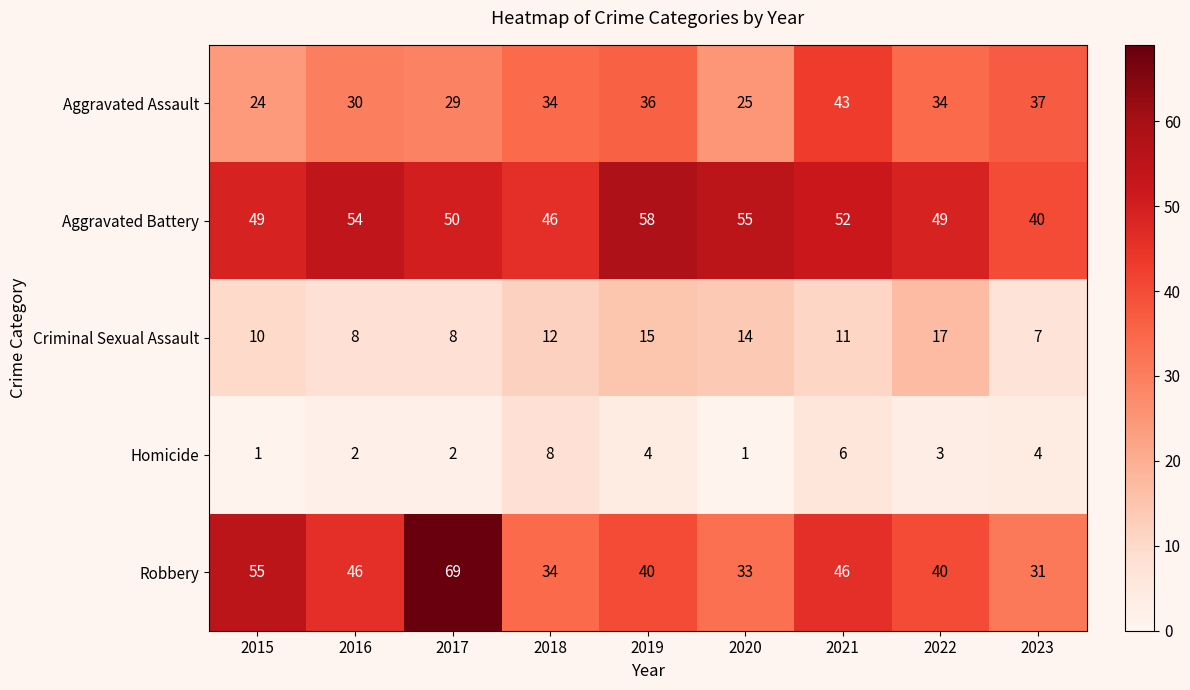

What is the difference between the second highest and second lowest values in the Aggravated Battery series?

9